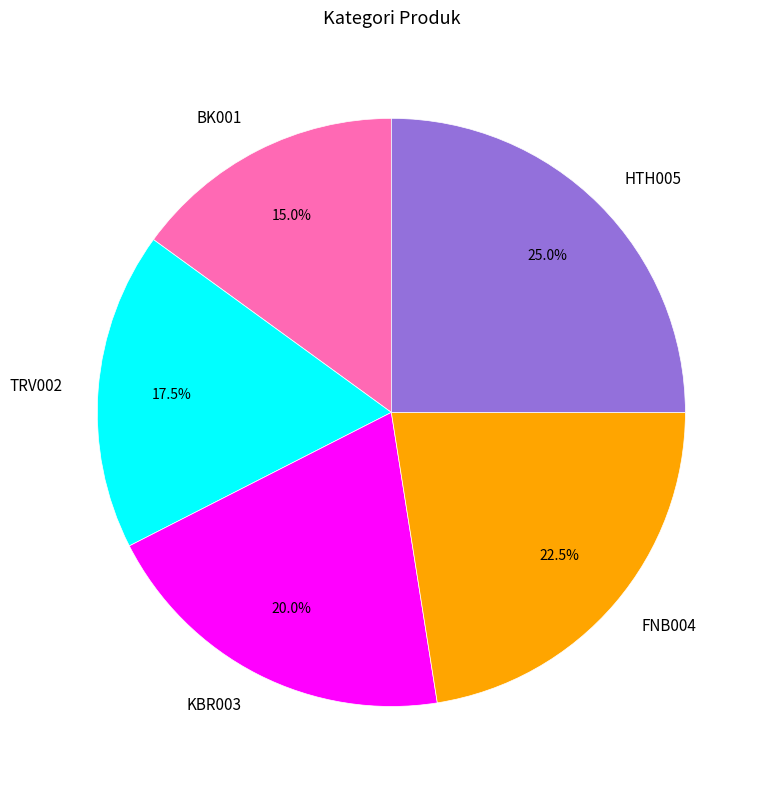

Count the number of slices in the pie.

5